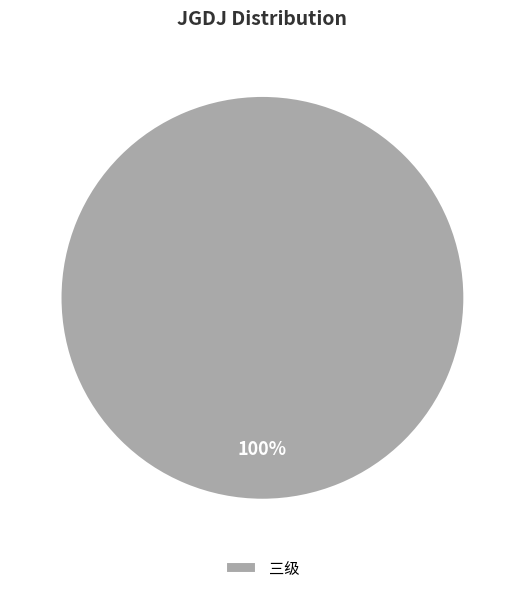

Does 三级 account for over 50% of the chart?

Yes